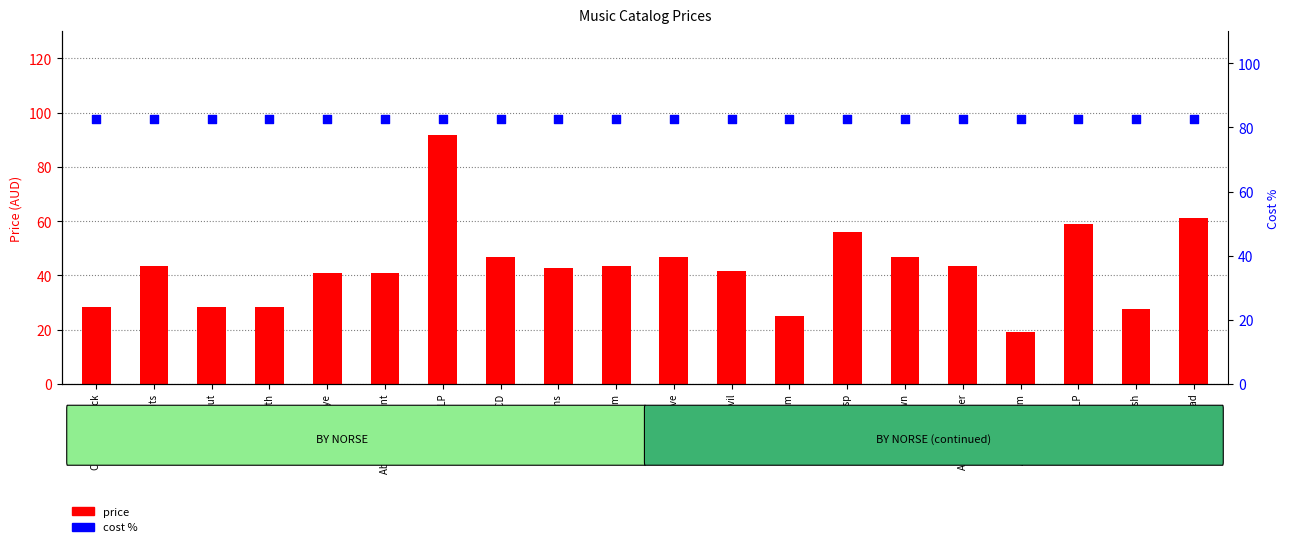

Which series has the largest total across all categories?

cost %